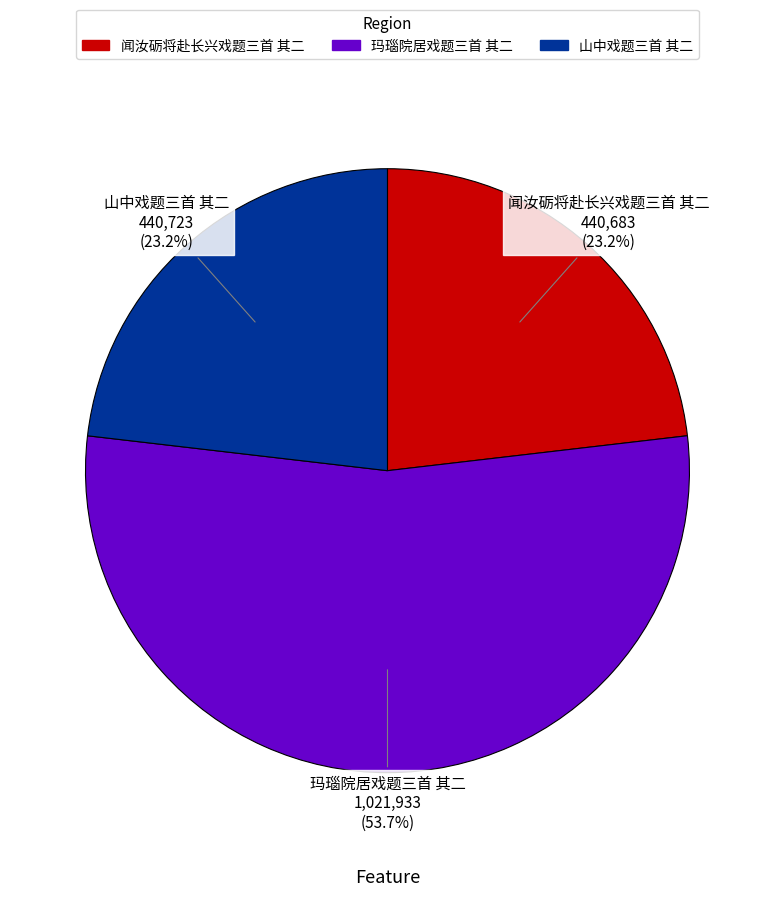

Which slice is the largest?

玛瑙院居戏题三首 其二